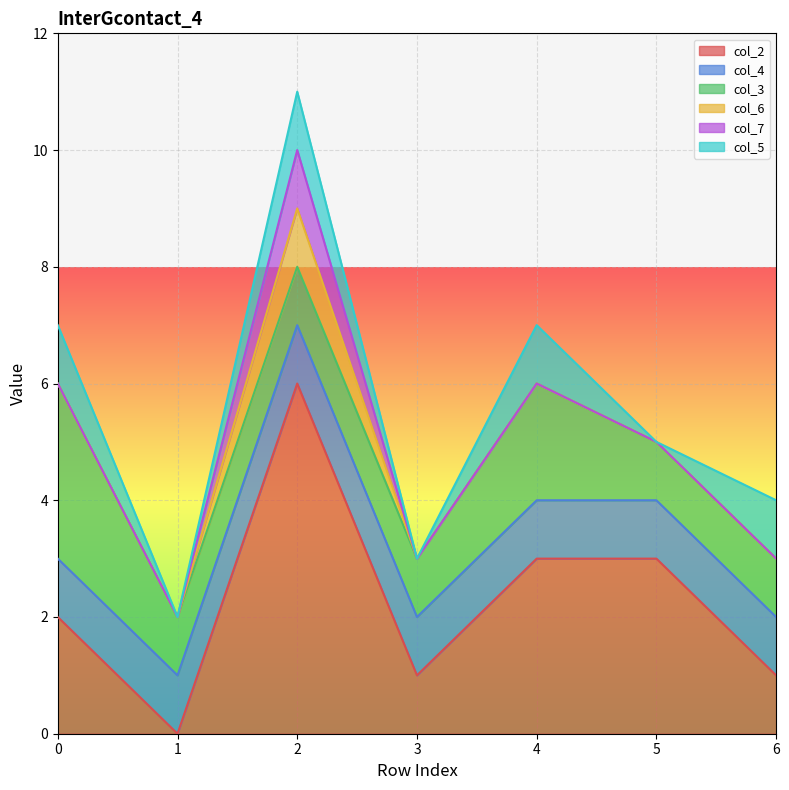

True or false: col_4 and col_7 intersect in this chart.

False